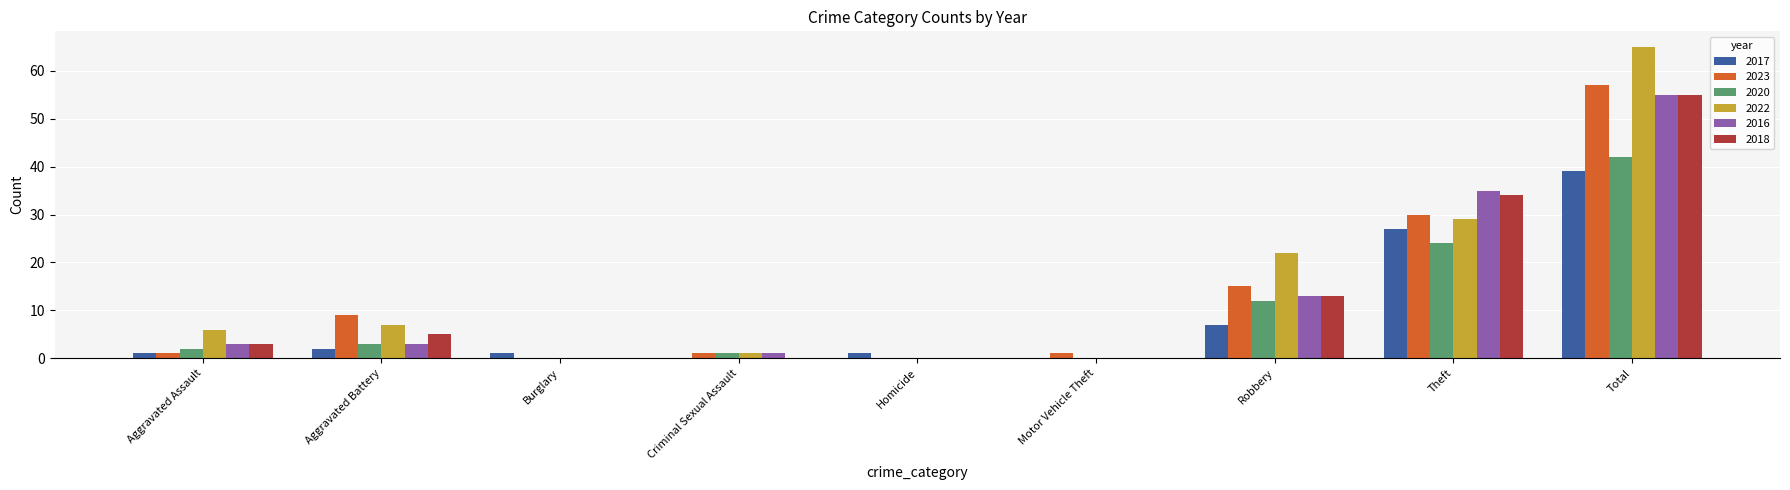

Reading left to right, extract all data points from this chart.

2017: Aggravated Assault=1	Aggravated Battery=2	Burglary=1	Criminal Sexual Assault=0	Homicide=1	Motor Vehicle Theft=0	Robbery=7	Theft=27	Total=39
2023: Aggravated Assault=1	Aggravated Battery=9	Burglary=0	Criminal Sexual Assault=1	Homicide=0	Motor Vehicle Theft=1	Robbery=15	Theft=30	Total=57
2020: Aggravated Assault=2	Aggravated Battery=3	Burglary=0	Criminal Sexual Assault=1	Homicide=0	Motor Vehicle Theft=0	Robbery=12	Theft=24	Total=42
2022: Aggravated Assault=6	Aggravated Battery=7	Burglary=0	Criminal Sexual Assault=1	Homicide=0	Motor Vehicle Theft=0	Robbery=22	Theft=29	Total=65
2016: Aggravated Assault=3	Aggravated Battery=3	Burglary=0	Criminal Sexual Assault=1	Homicide=0	Motor Vehicle Theft=0	Robbery=13	Theft=35	Total=55
2018: Aggravated Assault=3	Aggravated Battery=5	Burglary=0	Criminal Sexual Assault=0	Homicide=0	Motor Vehicle Theft=0	Robbery=13	Theft=34	Total=55